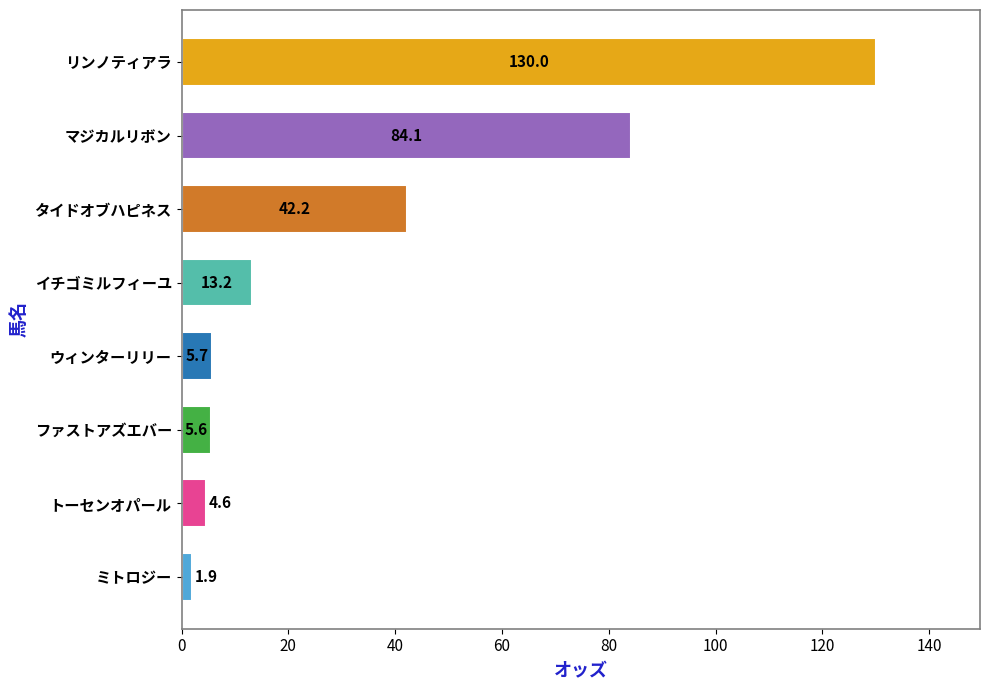

Rank the categories by value from lowest to highest.

ミトロジー, トーセンオパール, ファストアズエバー, ウィンターリリー, イチゴミルフィーユ, タイドオブハピネス, マジカルリボン, リンノティアラ